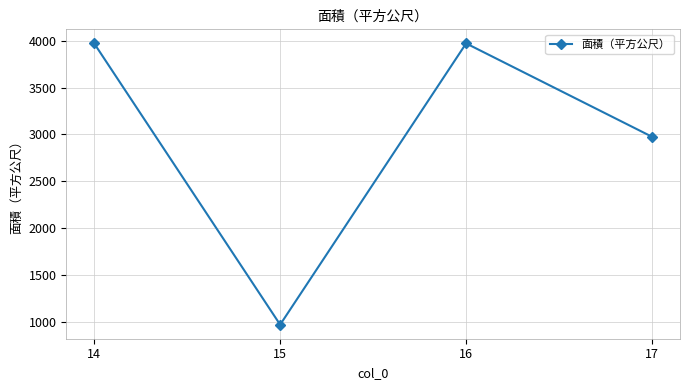

What is the average value?

2972.6